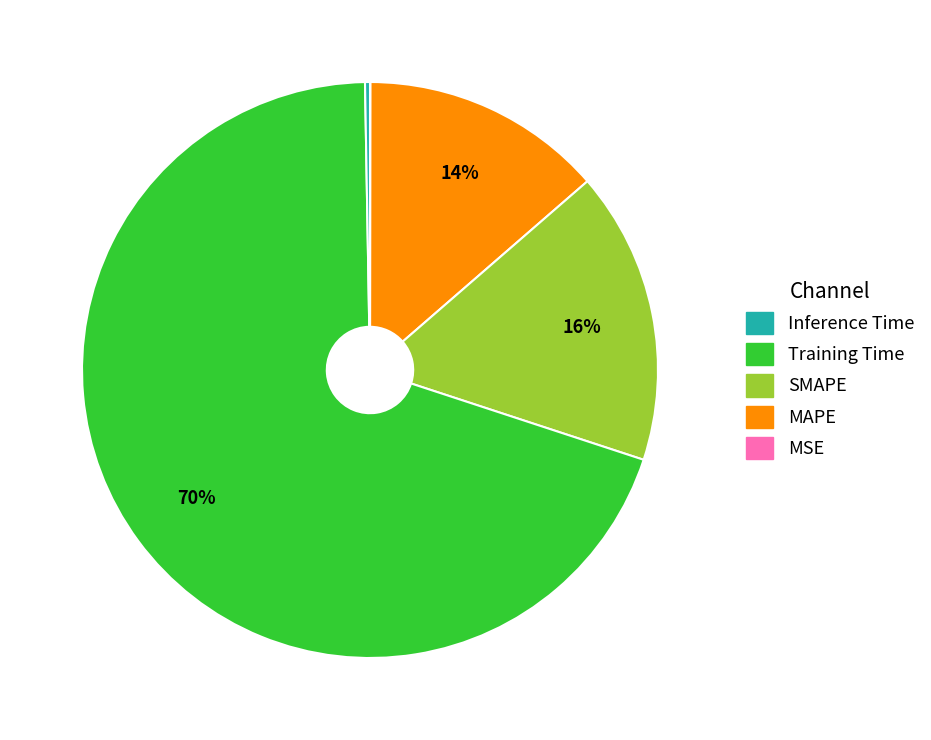

Is there a majority slice in this chart?

Yes